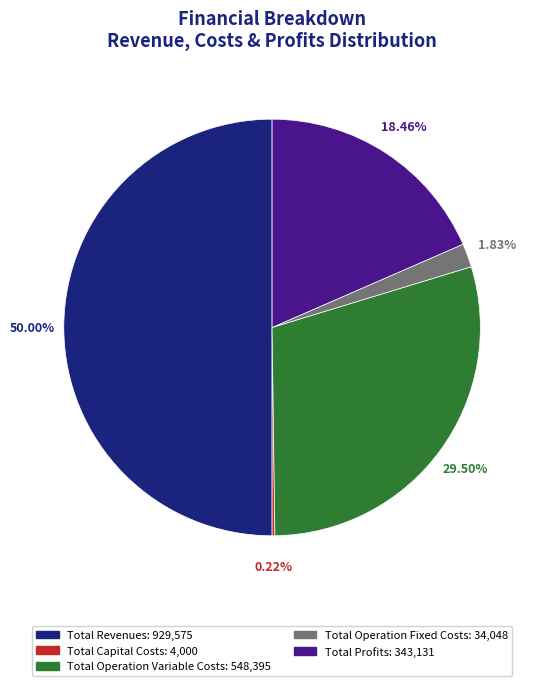

Between Total Revenues and Total Operation Variable Costs, which is larger?

Total Revenues